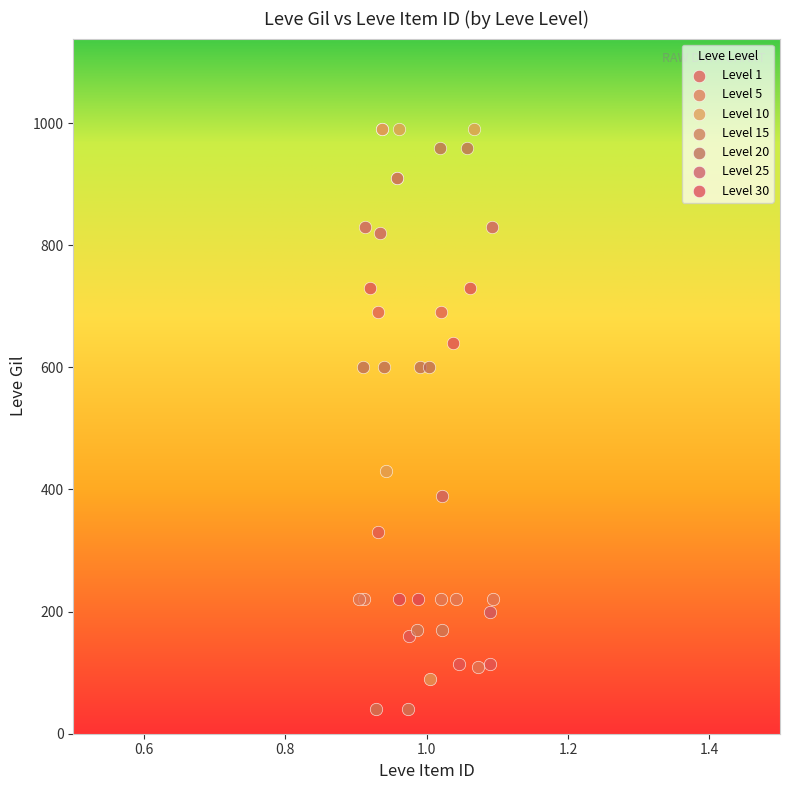

Which series reaches the minimum Y coordinate?

Level 15